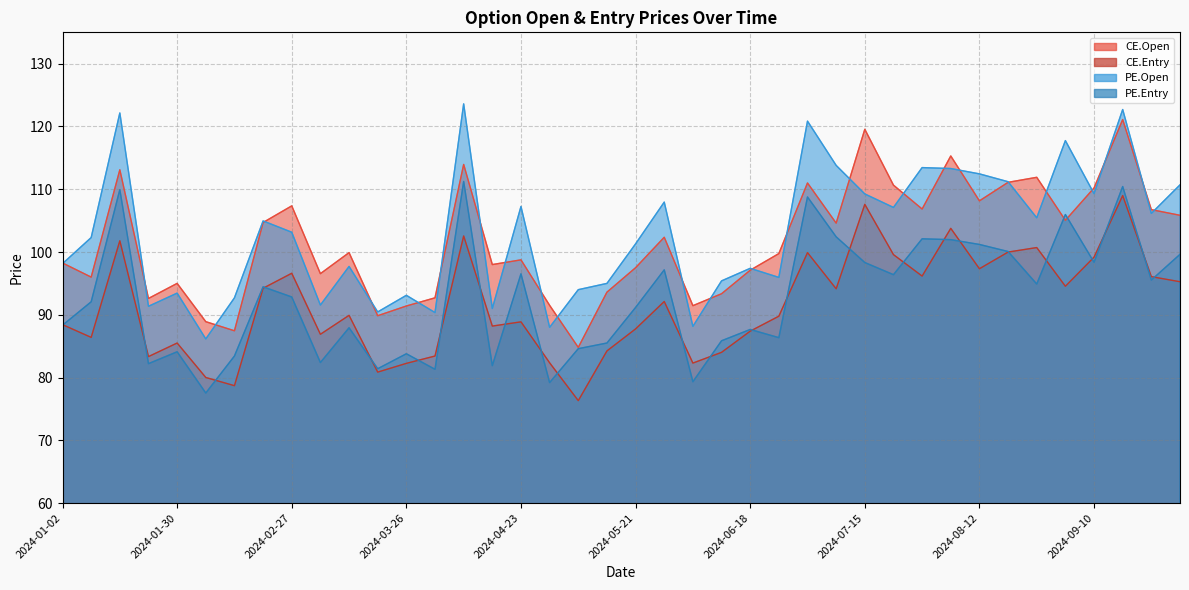

List the series in order of their peak value, lowest first.

CE.Entry, PE.Open, CE.Open, PE.Entry